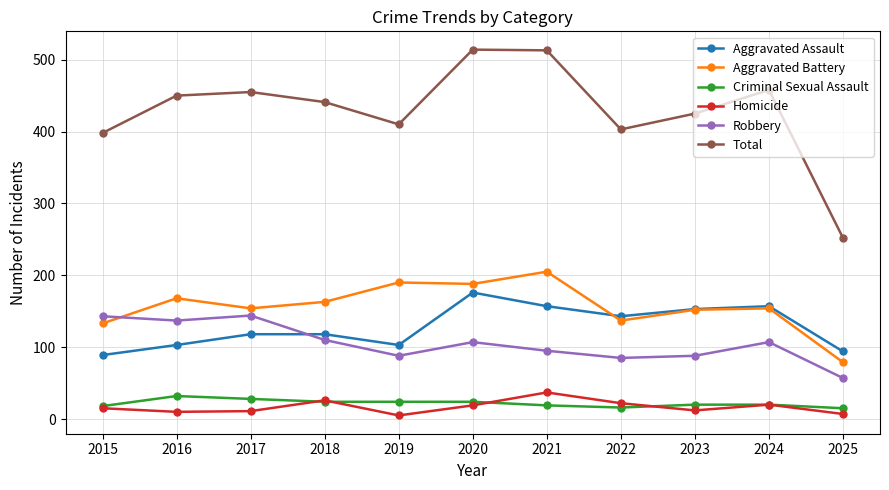

At which label does Robbery first exceed 107?

2015